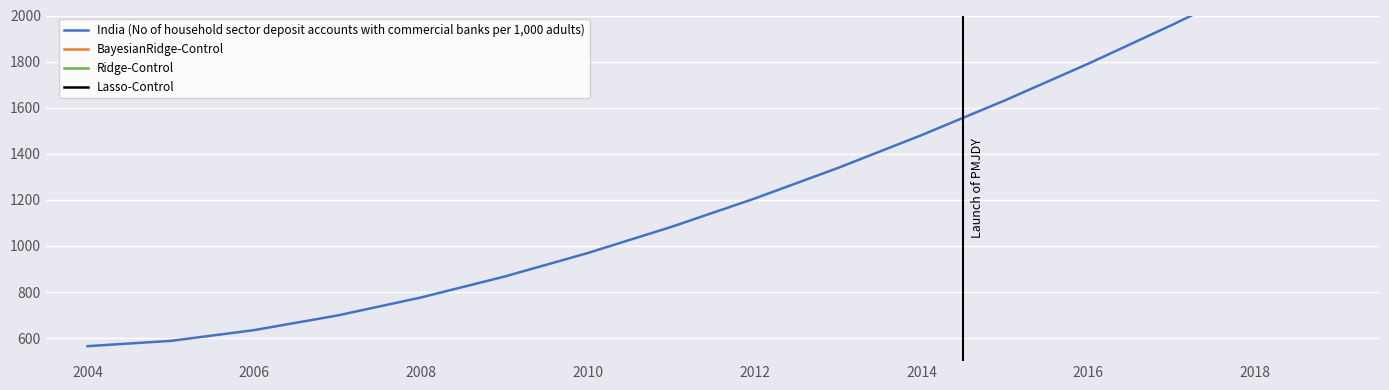

True or false: India (No of household sector deposit accounts with commercial banks per 1,000 adults) and BayesianRidge-Control cross at least once.

False